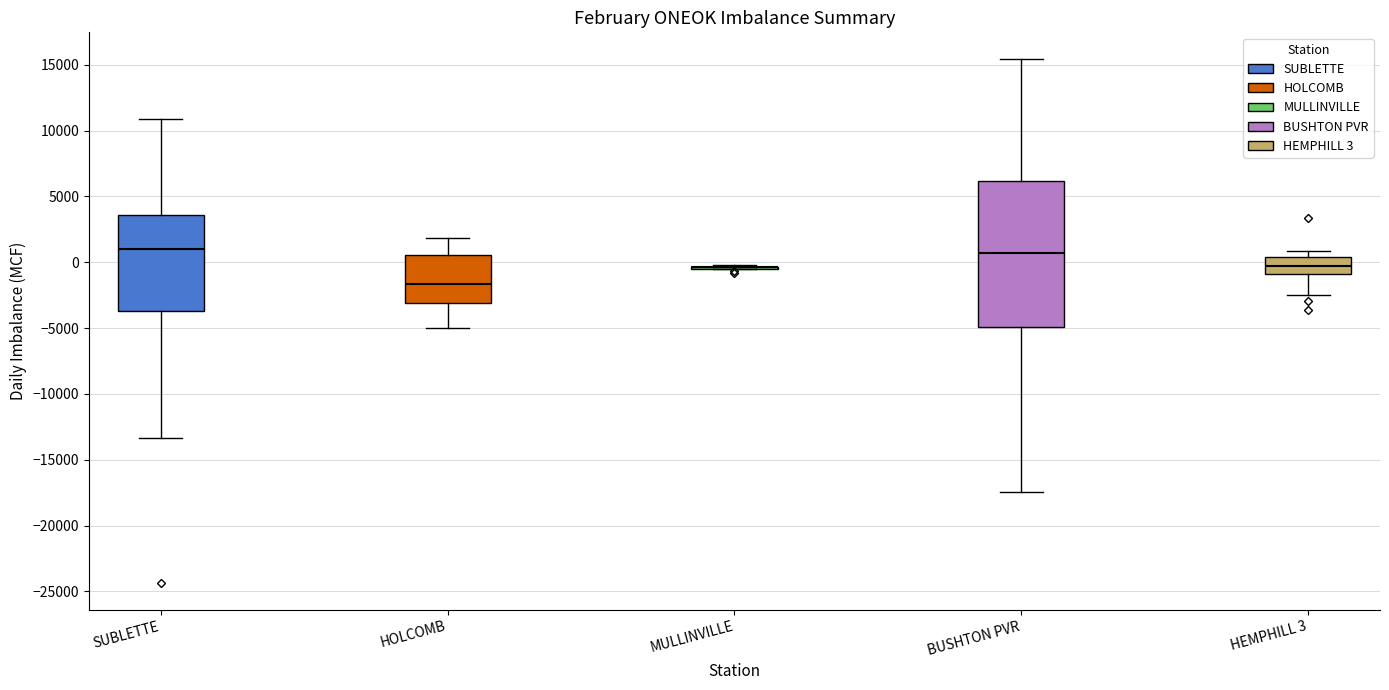

Comparing the boxes themselves (not the whiskers), which one is the tallest?

BUSHTON PVR